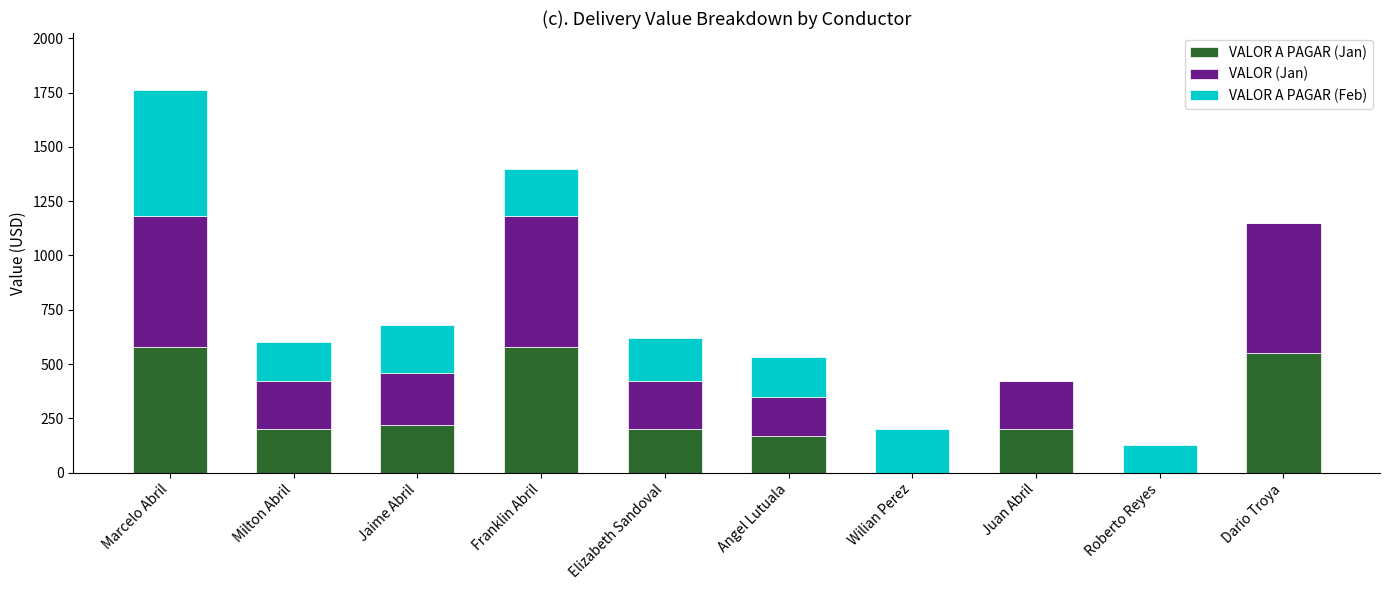

What is the sum of the VALOR A PAGAR (Jan) values at Marcelo Abril and Elizabeth Sandoval?

780